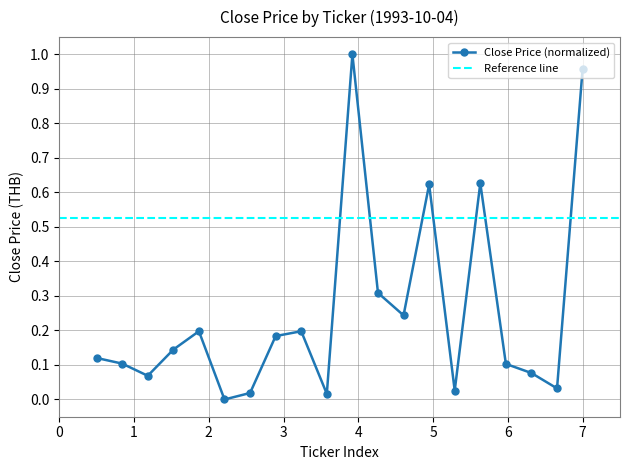

How many lines are shown in the chart?

1